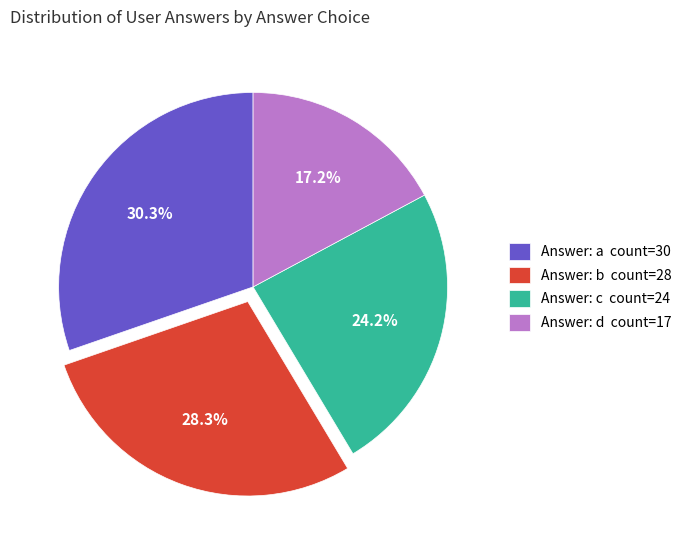

Is the sum of Answer: b count=28 and Answer: d count=17 greater than half?

No